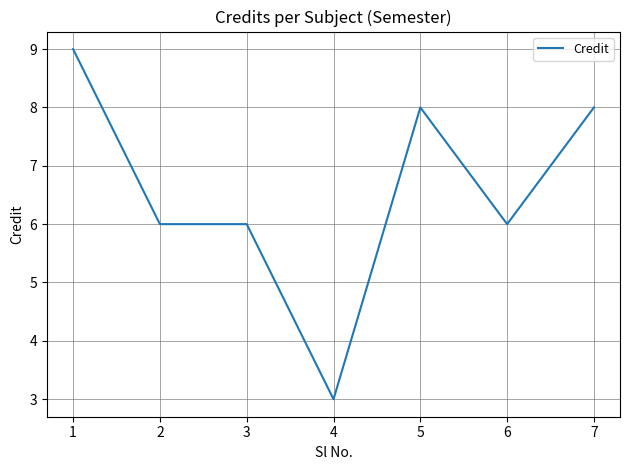

What is the sum of all values?

46